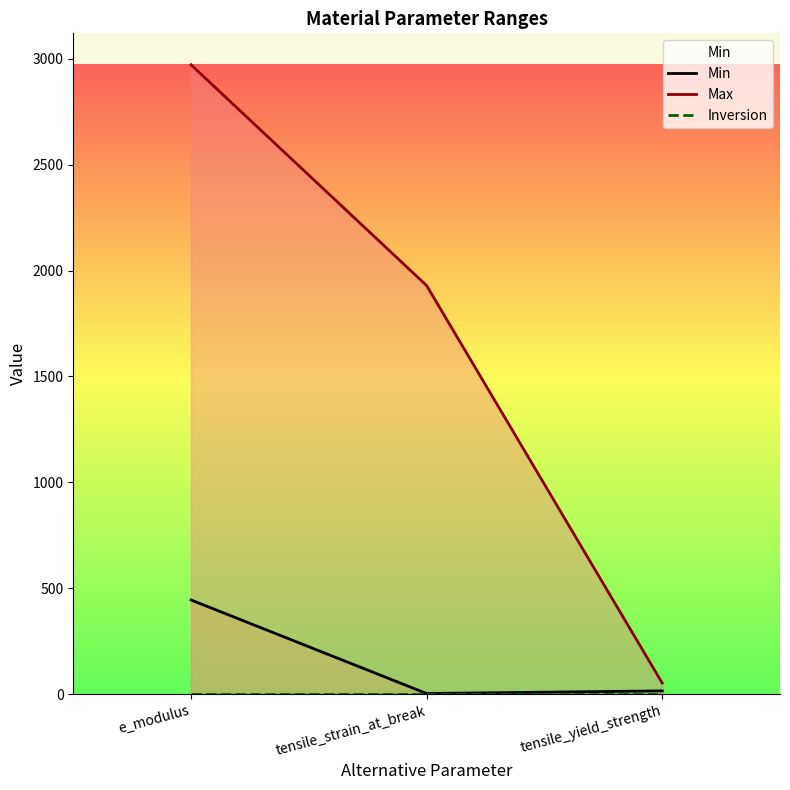

Between tensile_strain_at_break and tensile_yield_strength, which series saw the biggest shift?

Max